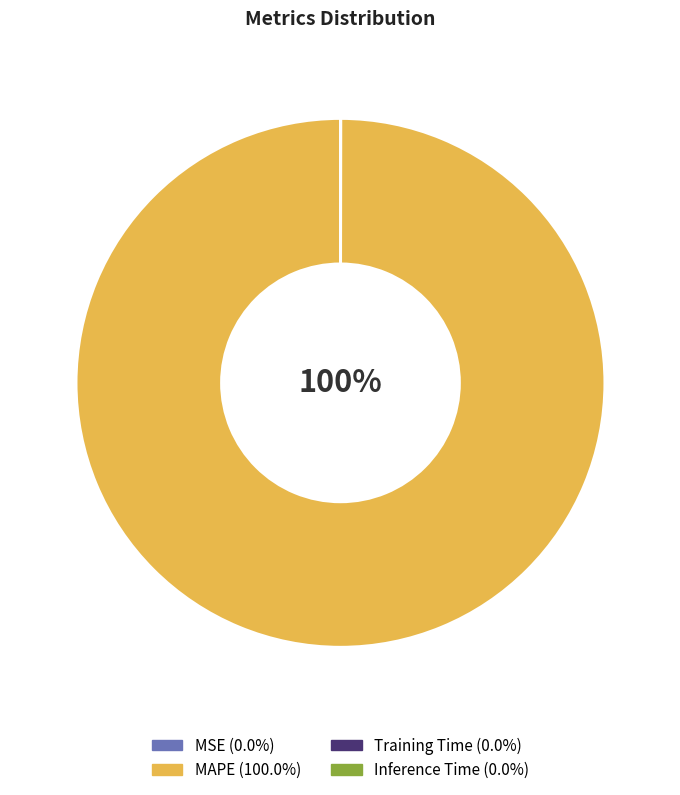

To the nearest percent, what is the difference between the largest and smallest slice percentages?

100%